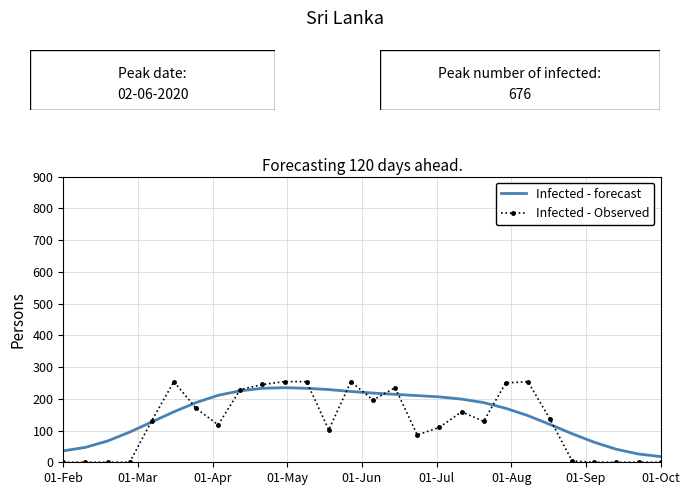

How many times do Infected - forecast and Infected - Observed cross each other?

10